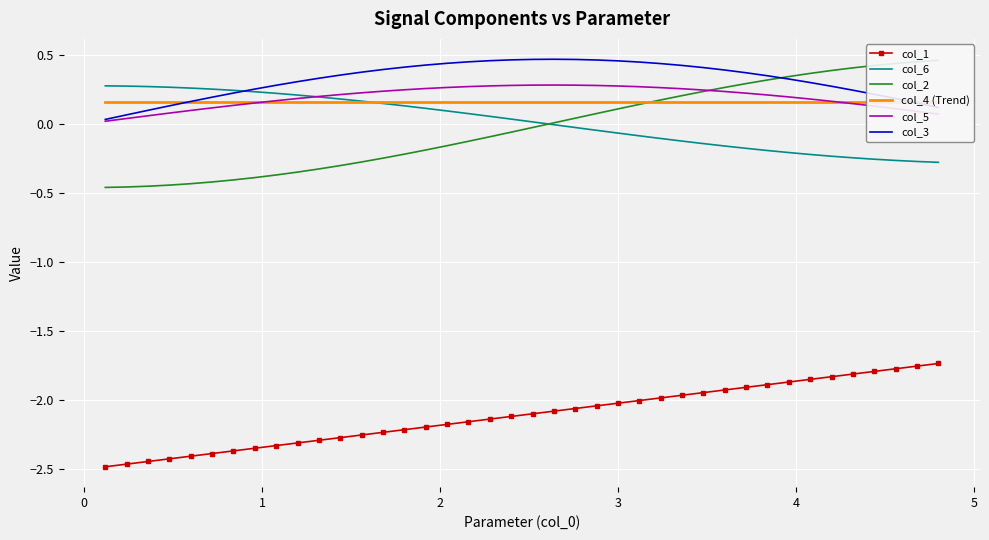

True or false: col_6 and col_1 cross at least once.

False